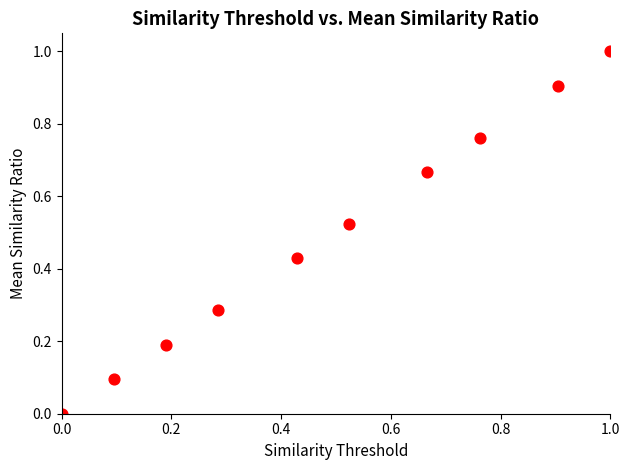

What is the range of Y values (max minus min)?

1.0